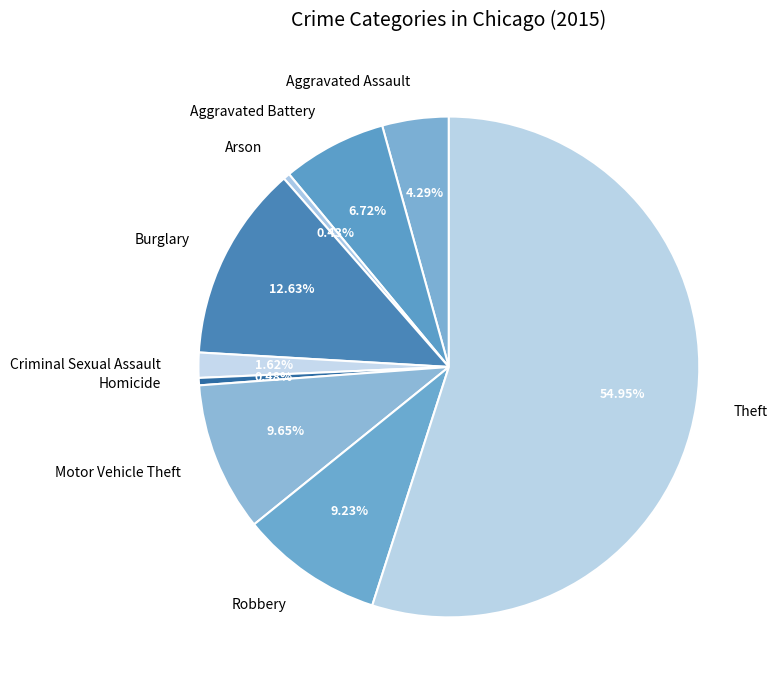

Combined, do Criminal Sexual Assault and Aggravated Battery account for over 50%?

No